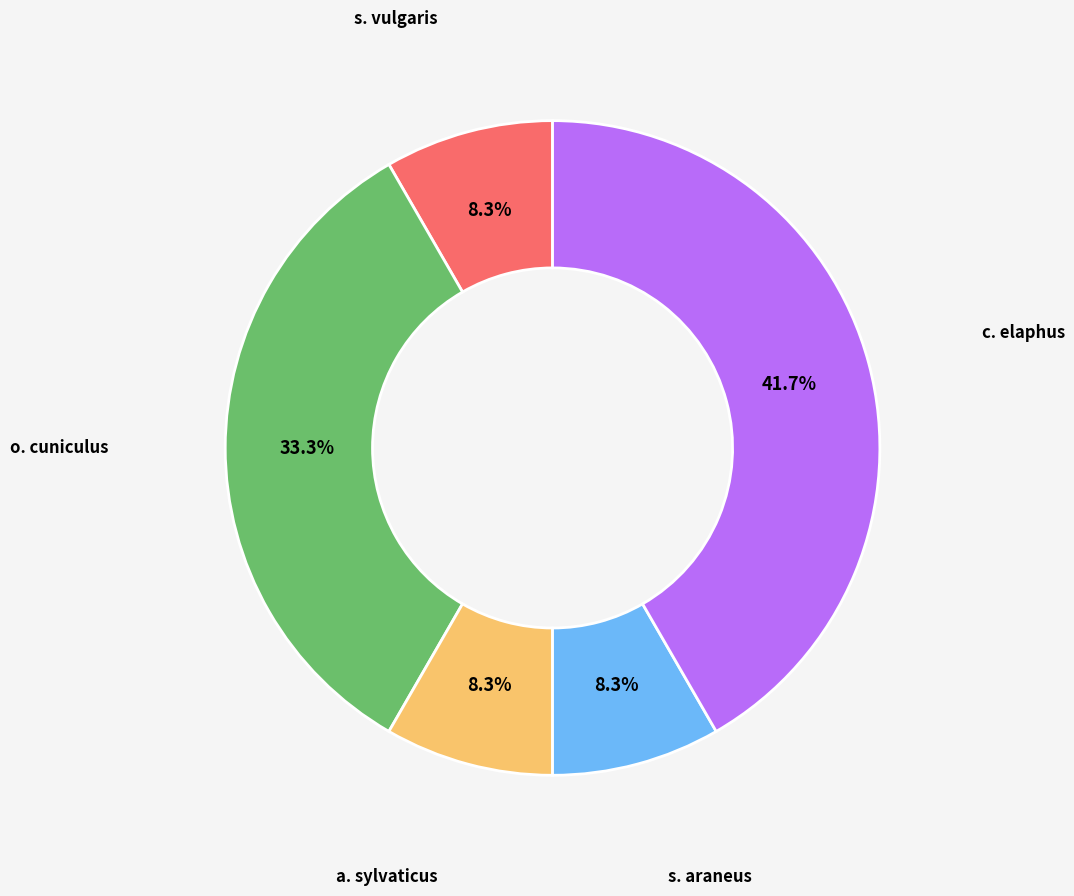

What is the ratio of the value at o. cuniculus to the value at c. elaphus?

0.8